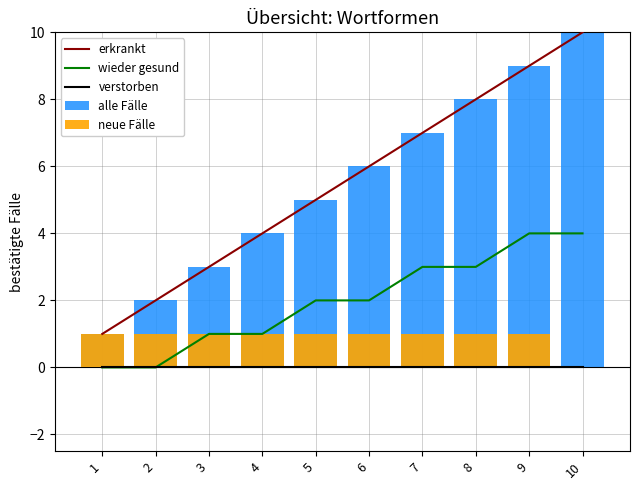

Where does the wieder gesund series first go above 2?

7